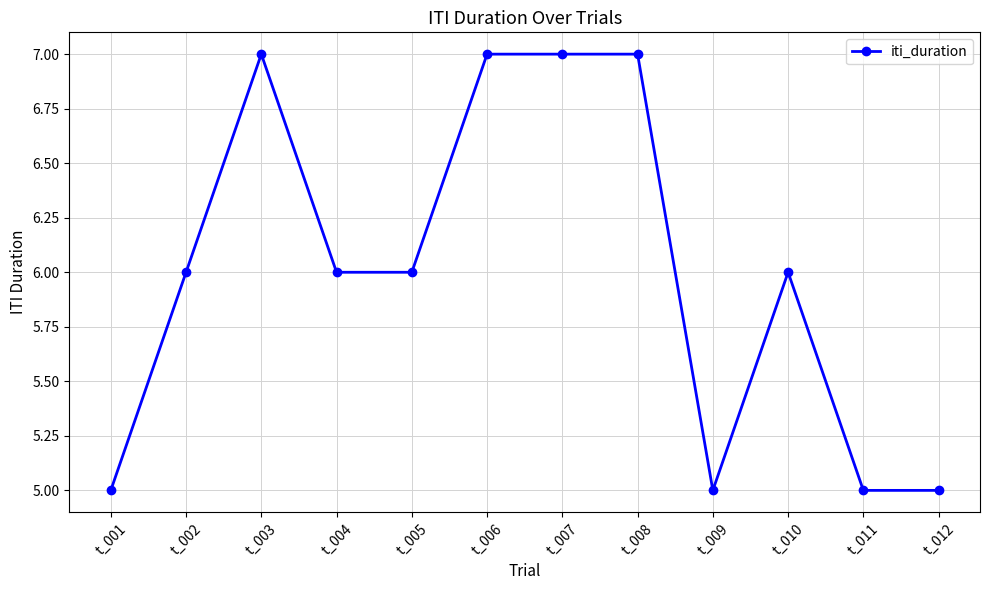

How many categories are shown in the chart?

12